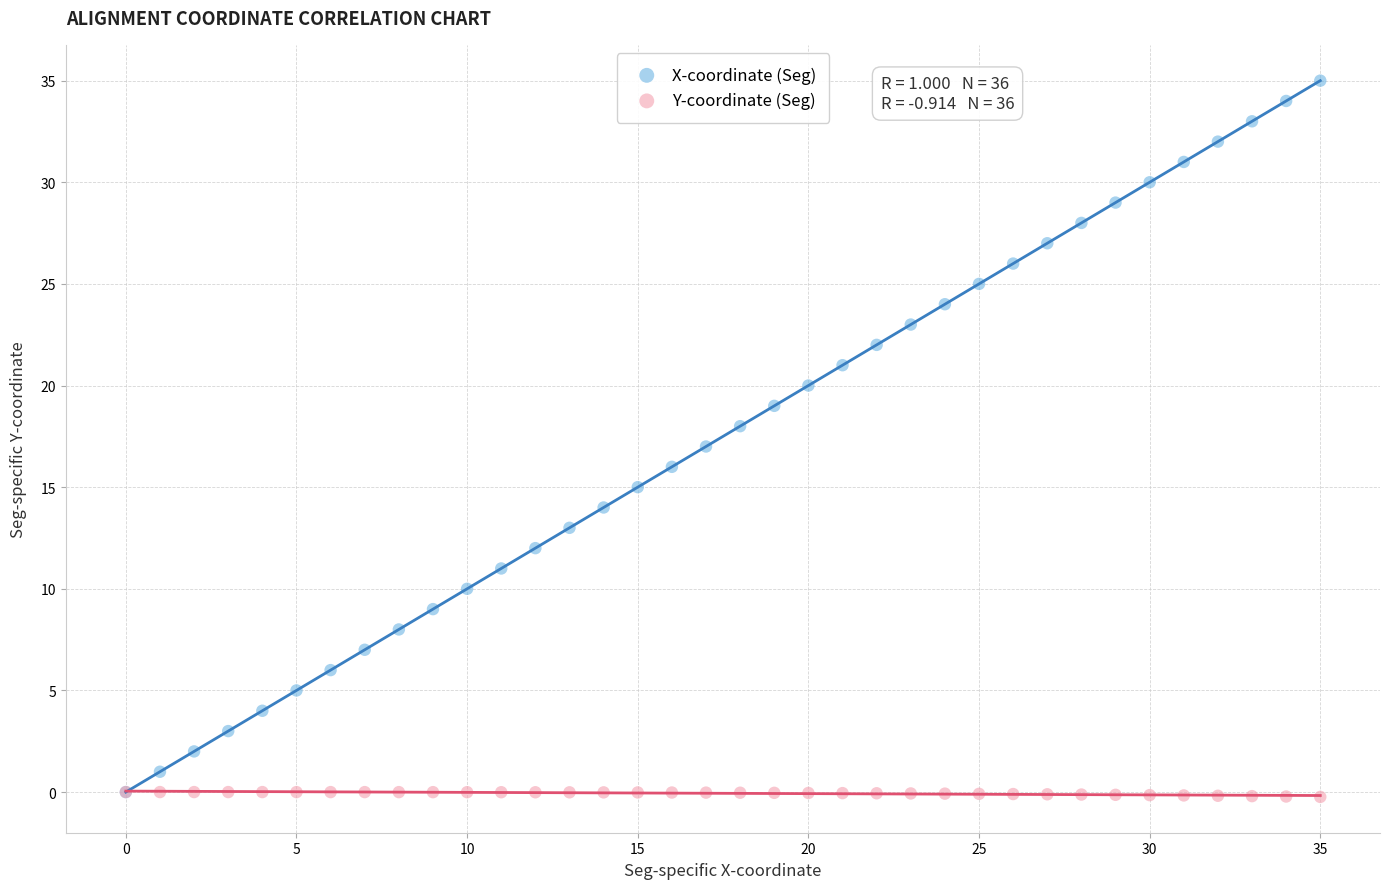

What are all the series names shown in the legend?

X-coordinate (Seg), Y-coordinate (Seg)